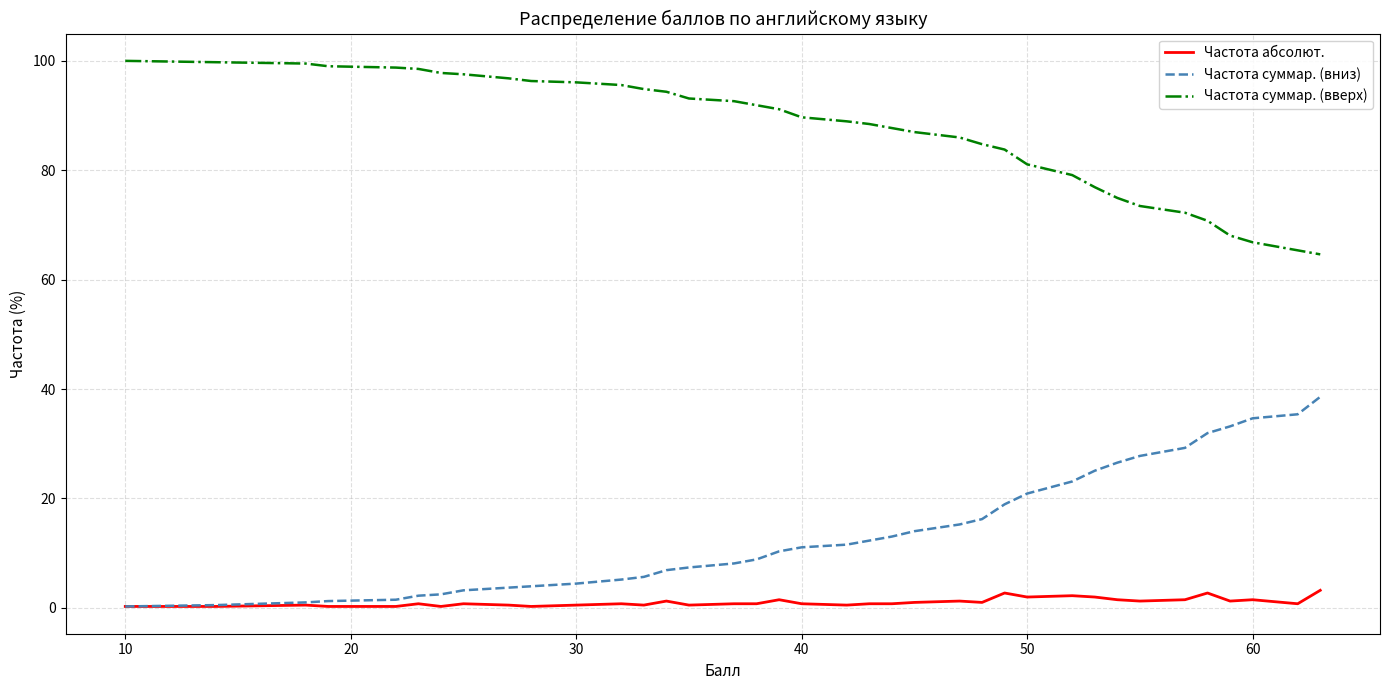

True or false: Частота суммар. (вниз) and Частота суммар. (вверх) cross at least once.

False